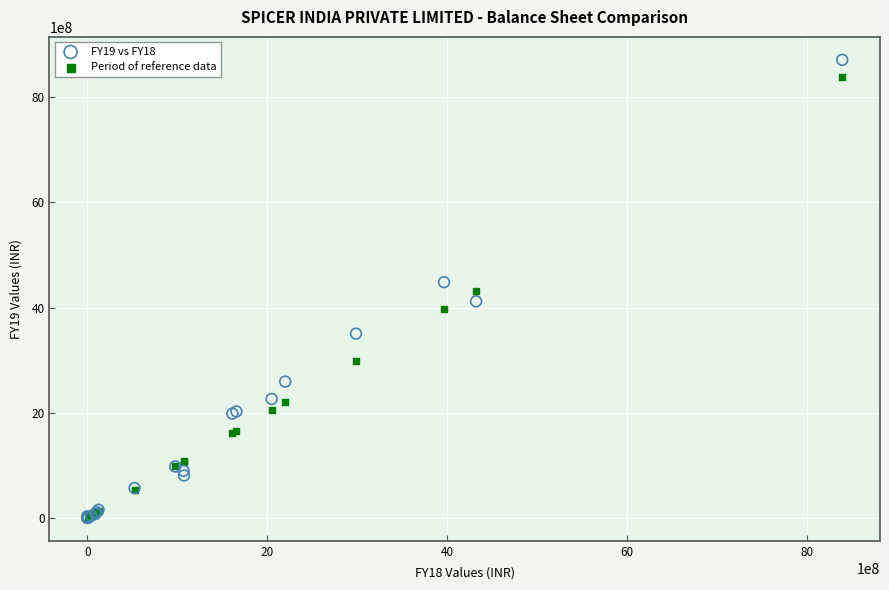

What are all the series names shown in the legend?

FY19 vs FY18, Period of reference data